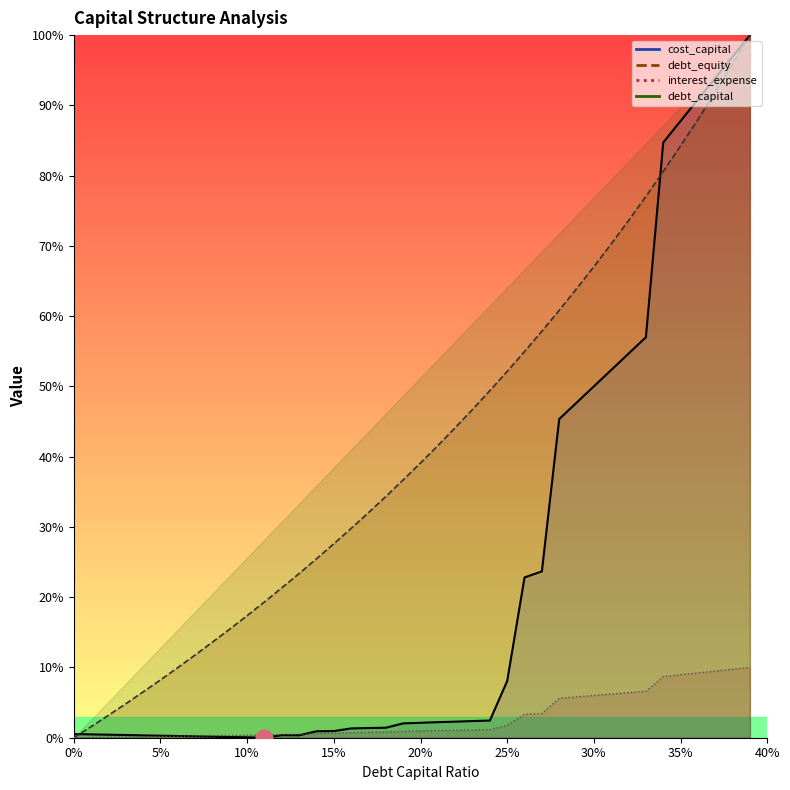

What is the sum of the cost_capital values at 0.37 and 0.39?

193.9